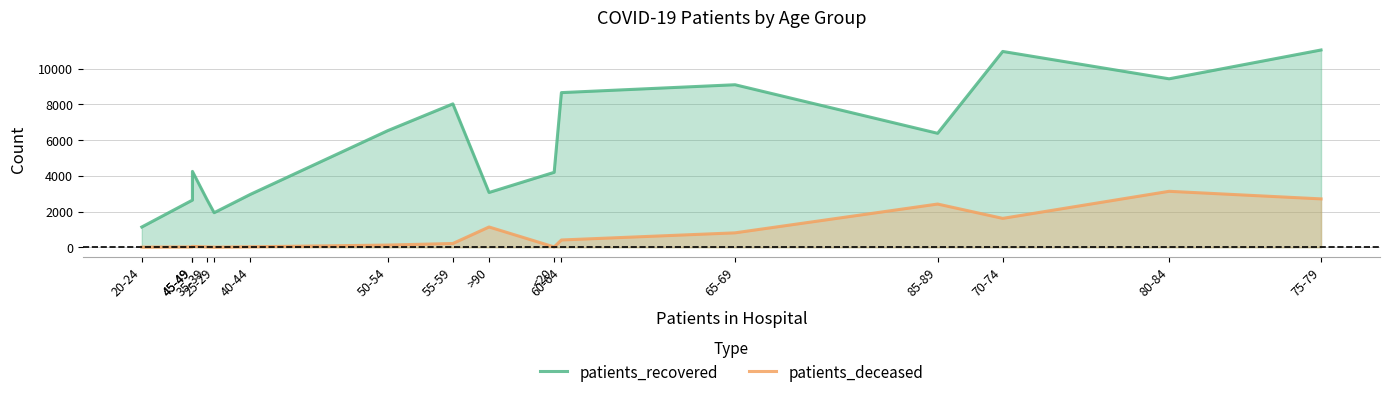

What are all the series names shown in the legend?

patients_recovered, patients_deceased